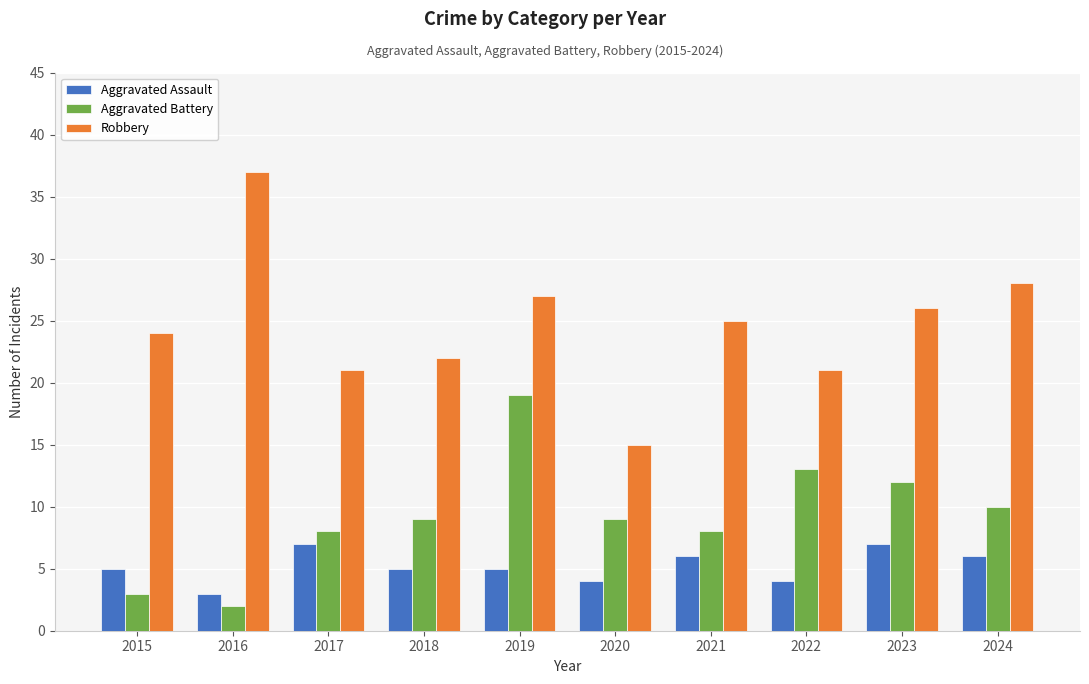

Reading right to left, extract all data points from this chart.

Aggravated Assault: 6	7	4	6	4	5	5	7	3	5
Aggravated Battery: 10	12	13	8	9	19	9	8	2	3
Robbery: 28	26	21	25	15	27	22	21	37	24